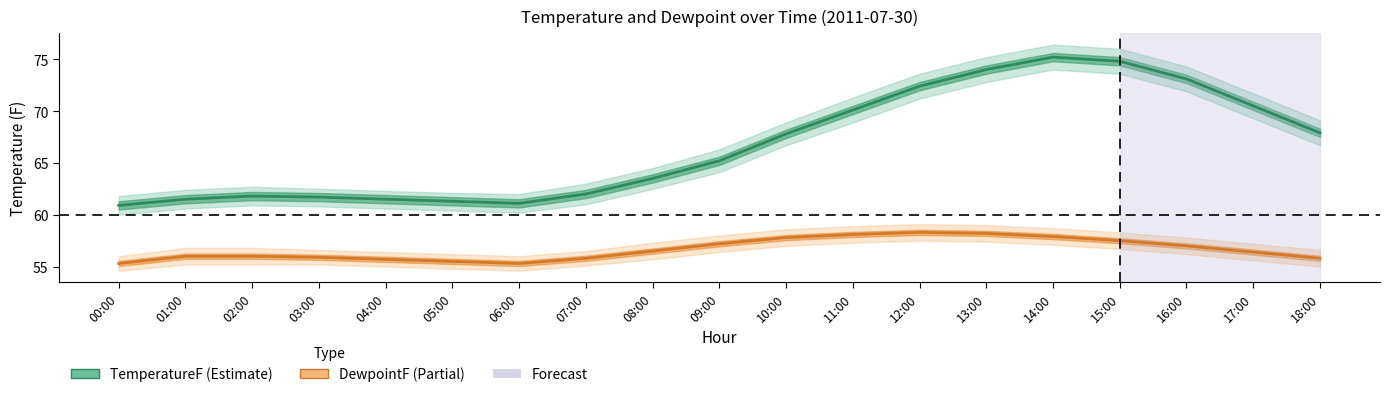

Is it true that TemperatureF equals 61.8 at 02:00?

True